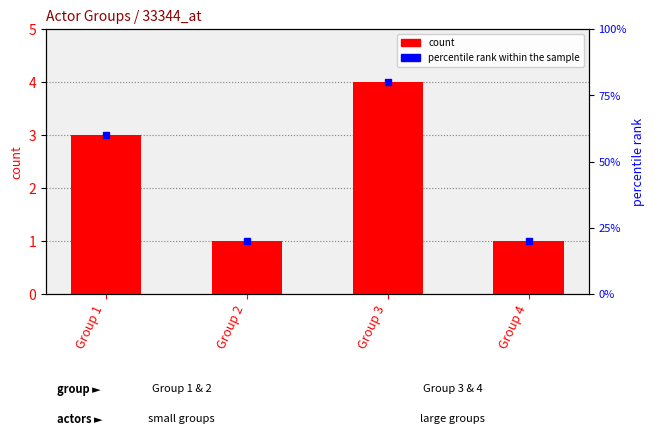

How many values exceed 3?

1